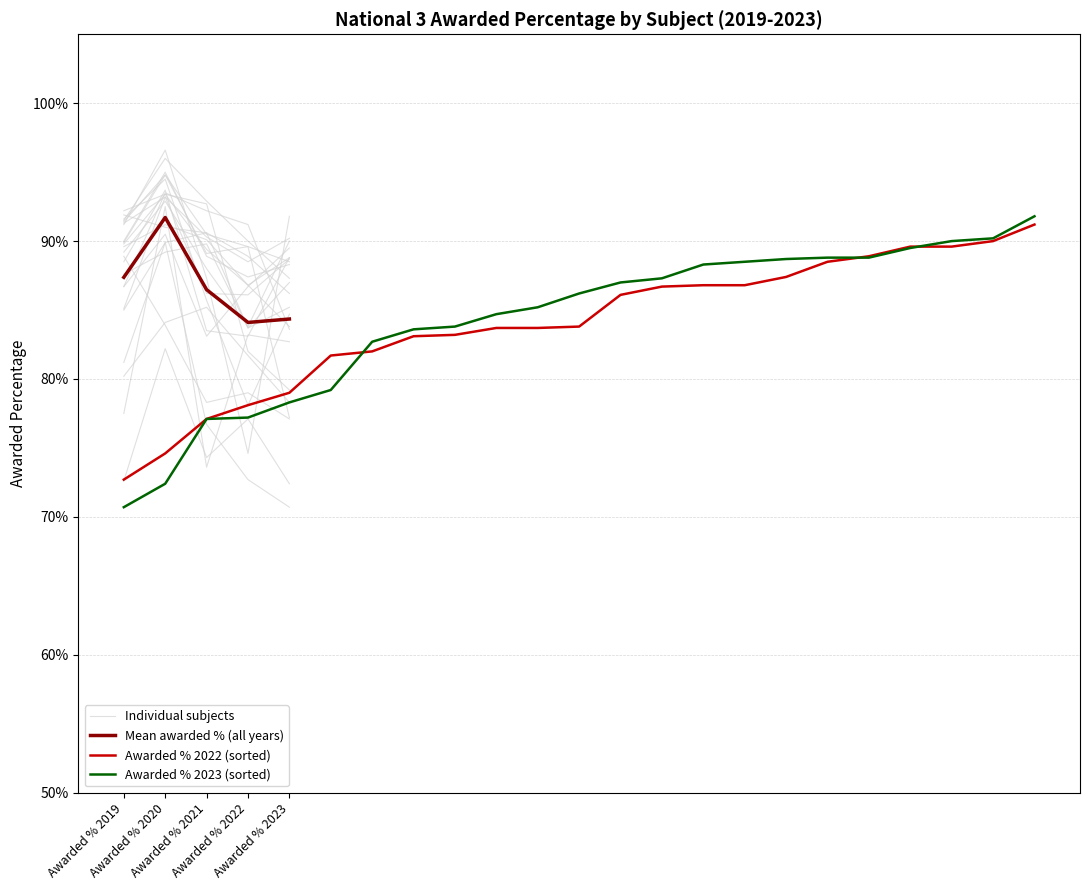

What is the difference between the maximum and minimum values in the Awarded % 2019 series?

0.2